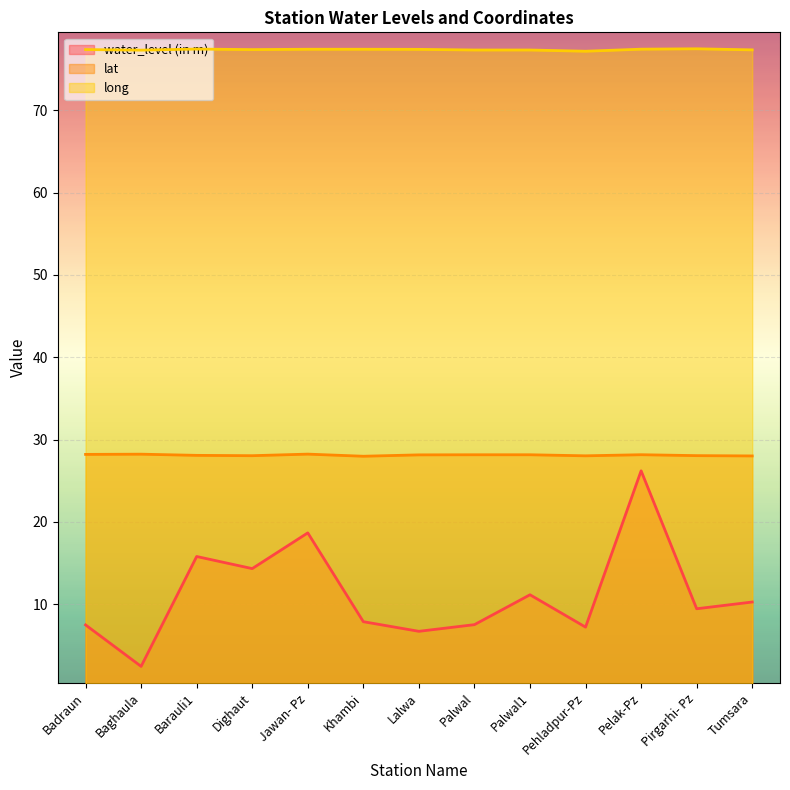

At which label does lat reach its minimum?

Khambi